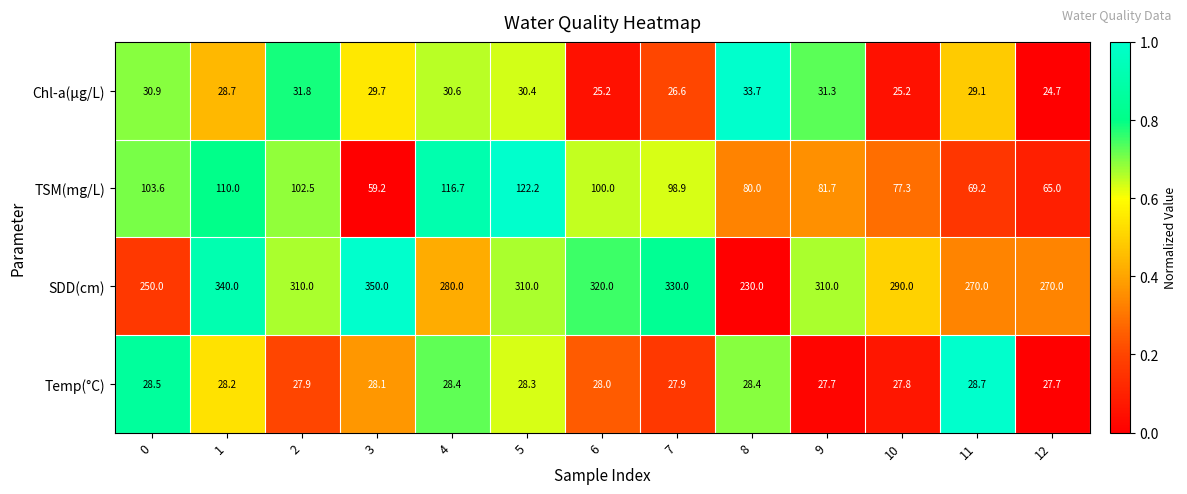

Which series has the largest range (max minus min)?

SDD(cm)